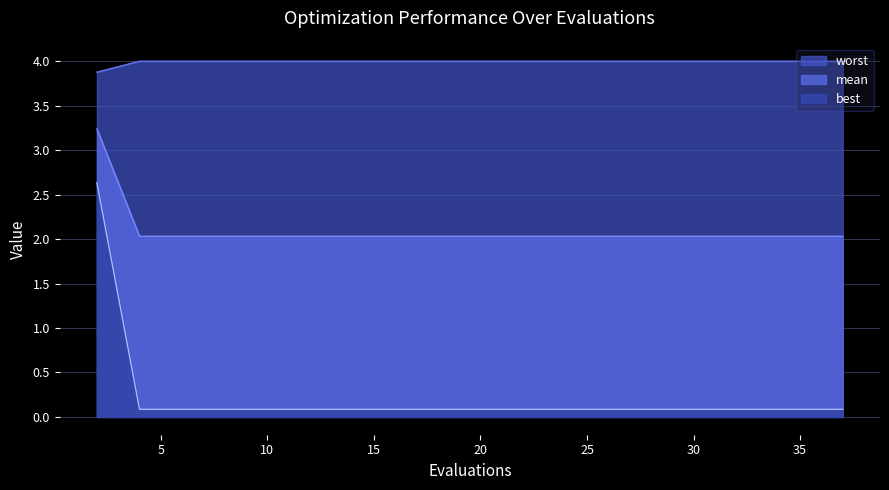

Reading left to right, extract all data points from this chart.

mean: 2=3.9	4=4.0	6=4.0	8=4.0	10=4.0	12=4.0	14=4.0	15=4.0	17=4.0	19=4.0	21=4.0	23=4.0	24=4.0	26=4.0	28=4.0	30=4.0	32=4.0	33=4.0	35=4.0	37=4.0
best: 2=3.2	4=2.0	6=2.0	8=2.0	10=2.0	12=2.0	14=2.0	15=2.0	17=2.0	19=2.0	21=2.0	23=2.0	24=2.0	26=2.0	28=2.0	30=2.0	32=2.0	33=2.0	35=2.0	37=2.0
worst: 2=2.6	4=0.1	6=0.1	8=0.1	10=0.1	12=0.1	14=0.1	15=0.1	17=0.1	19=0.1	21=0.1	23=0.1	24=0.1	26=0.1	28=0.1	30=0.1	32=0.1	33=0.1	35=0.1	37=0.1